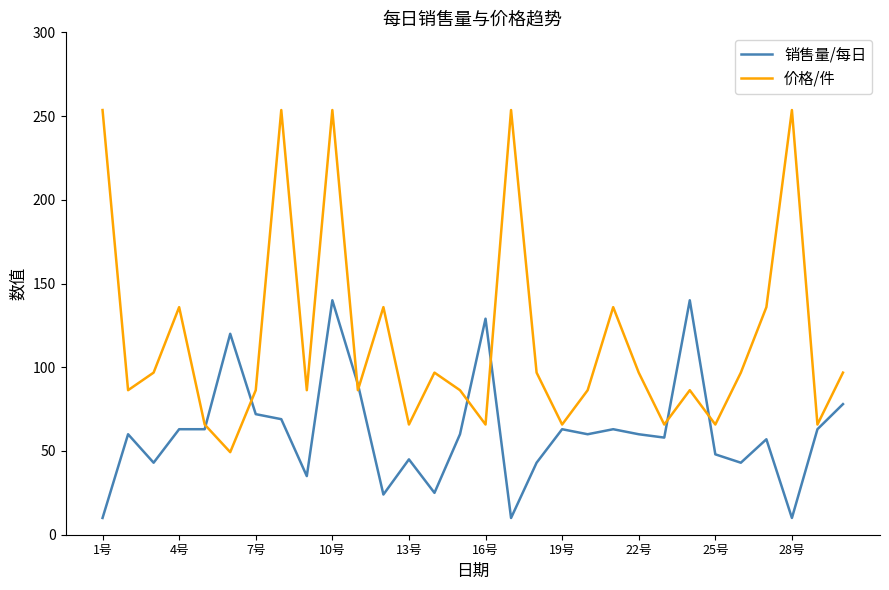

Which series has the largest total across all categories?

价格/件